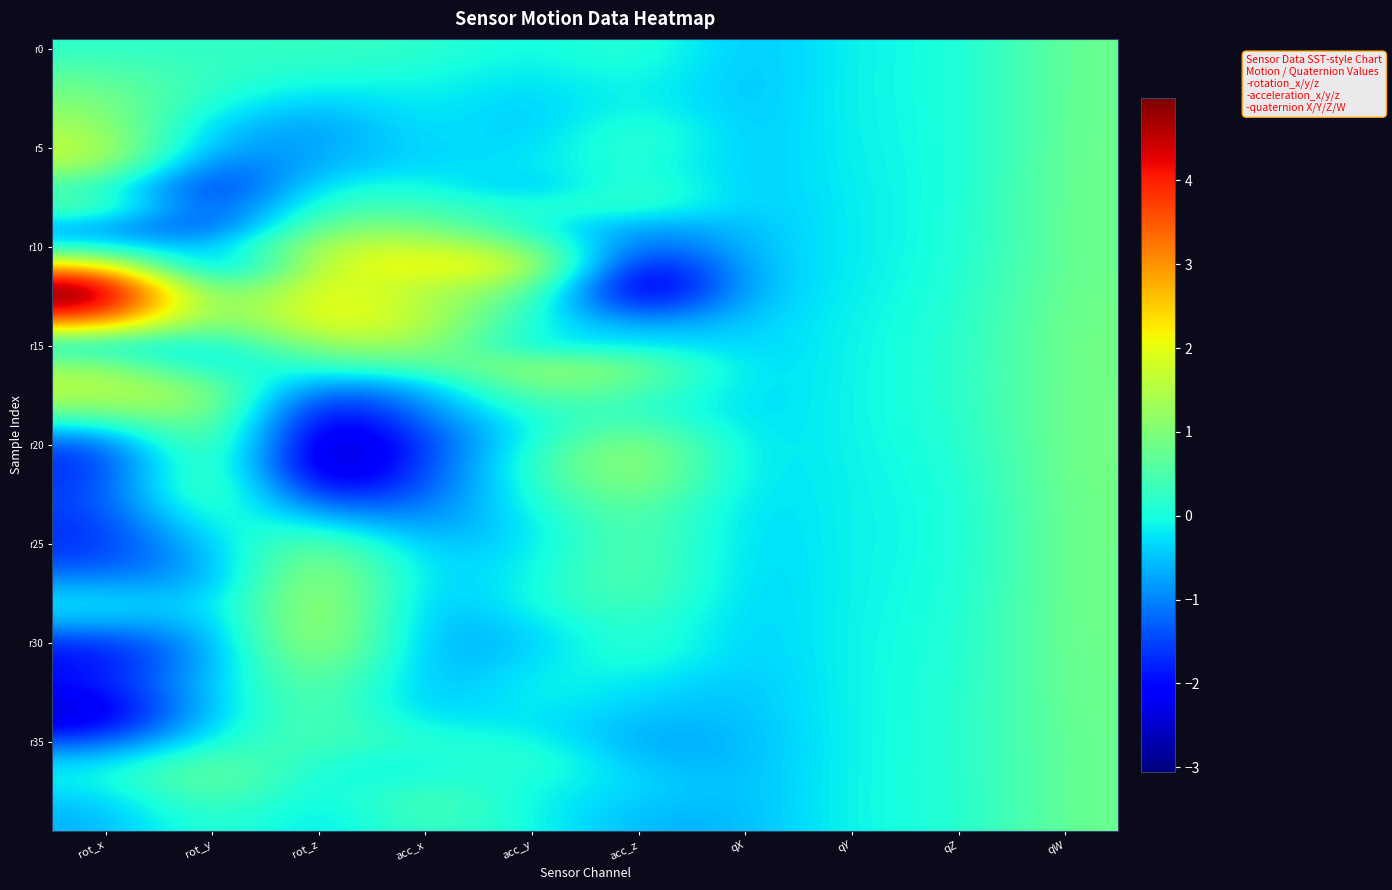

At which category does the chart reach its minimum across all series?

rot_z